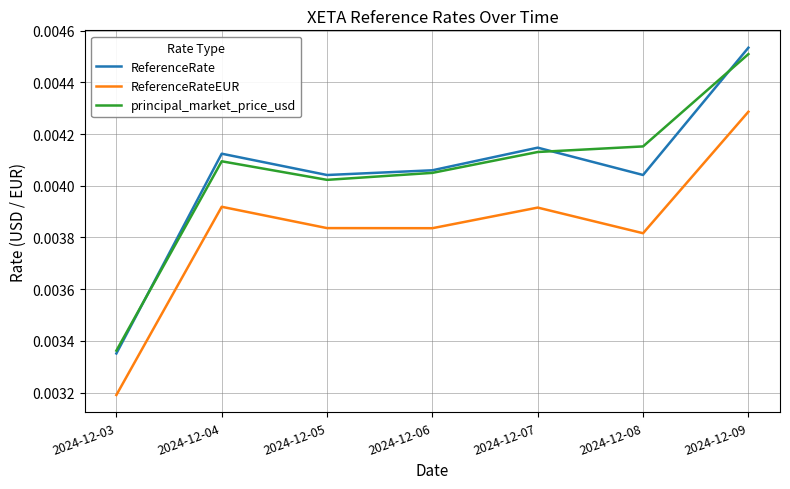

Which category has the highest value across all series?

2024-12-09